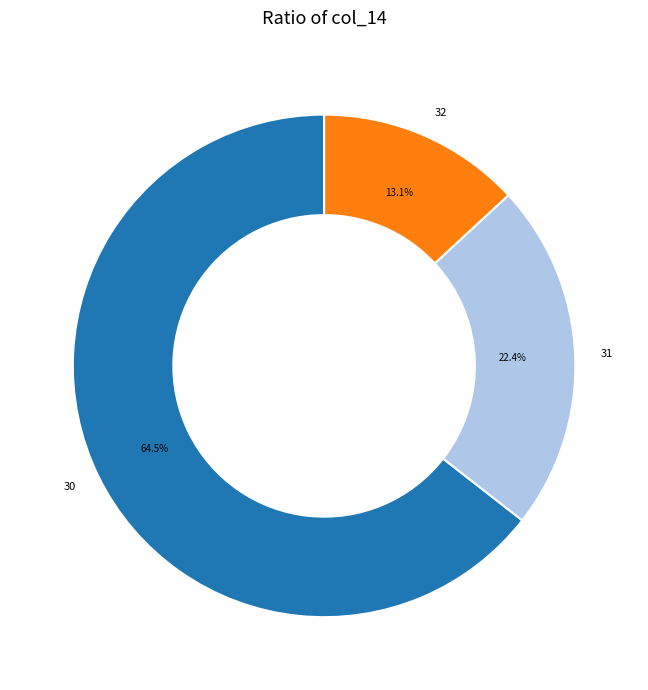

Combined, do 30 and 32 account for over 50%?

Yes